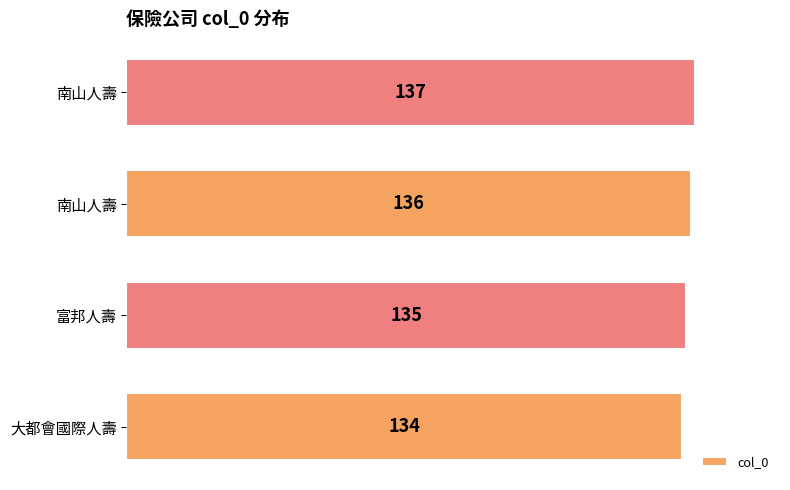

At which label is the value closest to 135?

富邦人壽